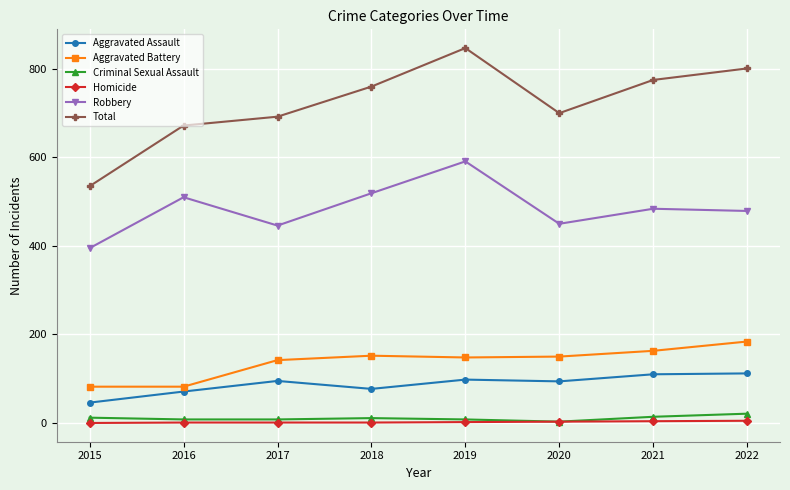

What are all the series names shown in the legend?

Aggravated Assault, Aggravated Battery, Criminal Sexual Assault, Homicide, Robbery, Total